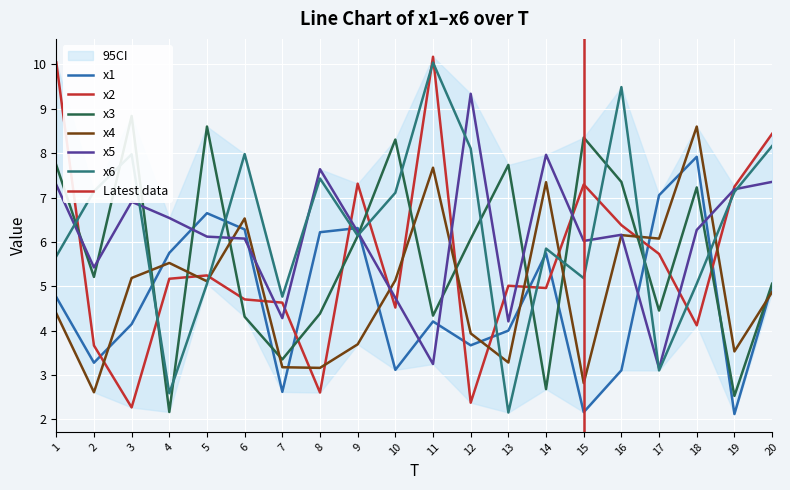

At which label does x1 reach its minimum?

19